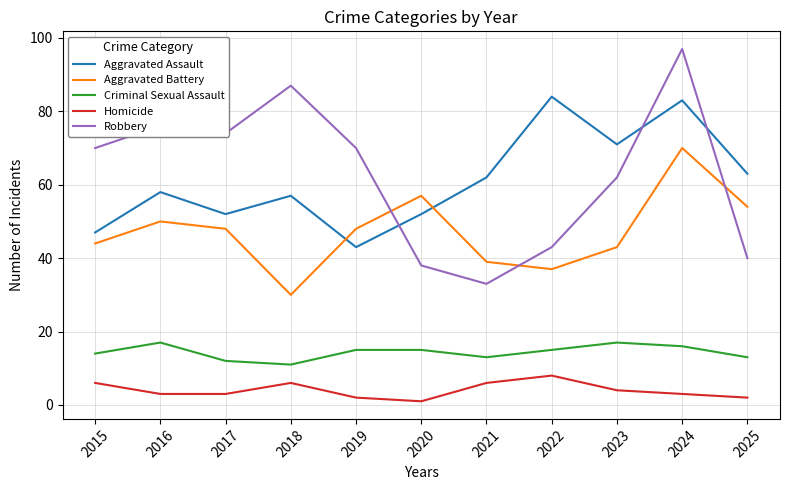

Where is the first local maximum for Robbery?

2016